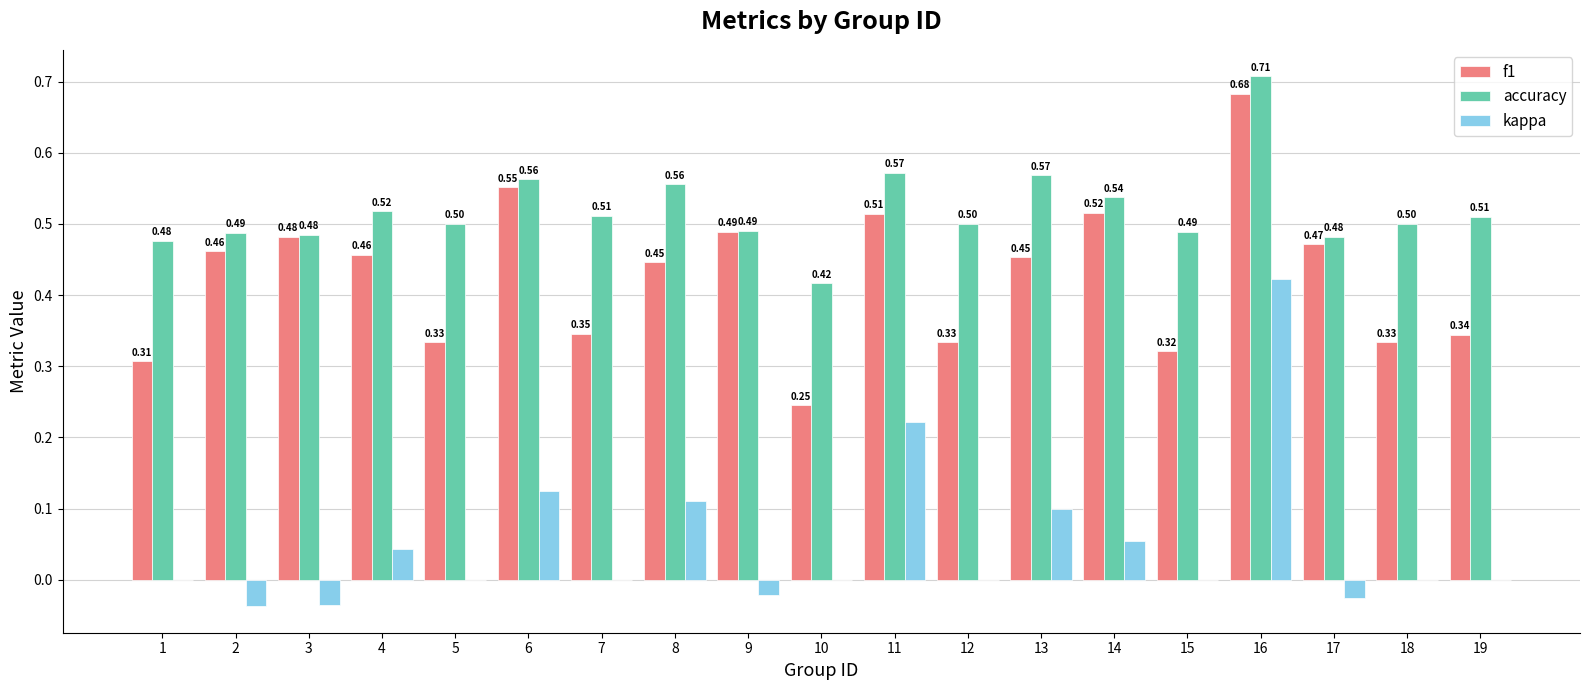

Between 4 and 11, which series saw the biggest shift?

kappa